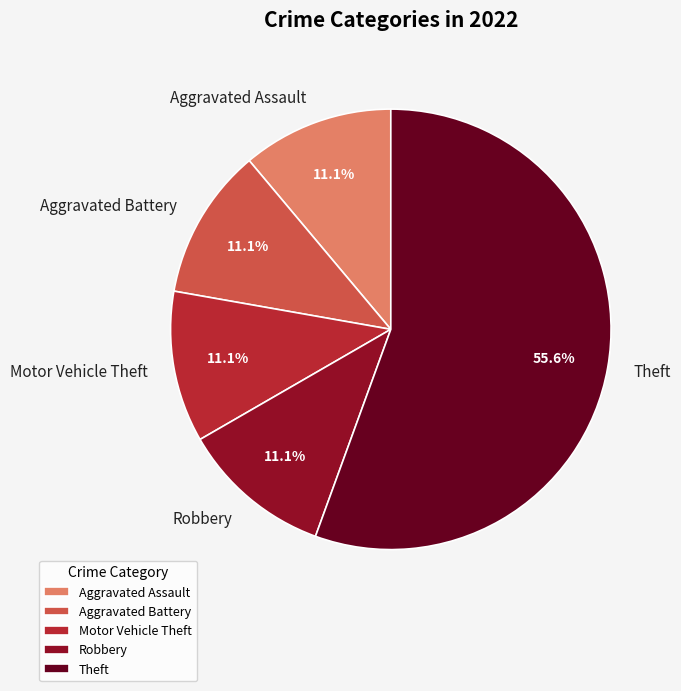

Which category has the biggest portion of the pie?

Theft